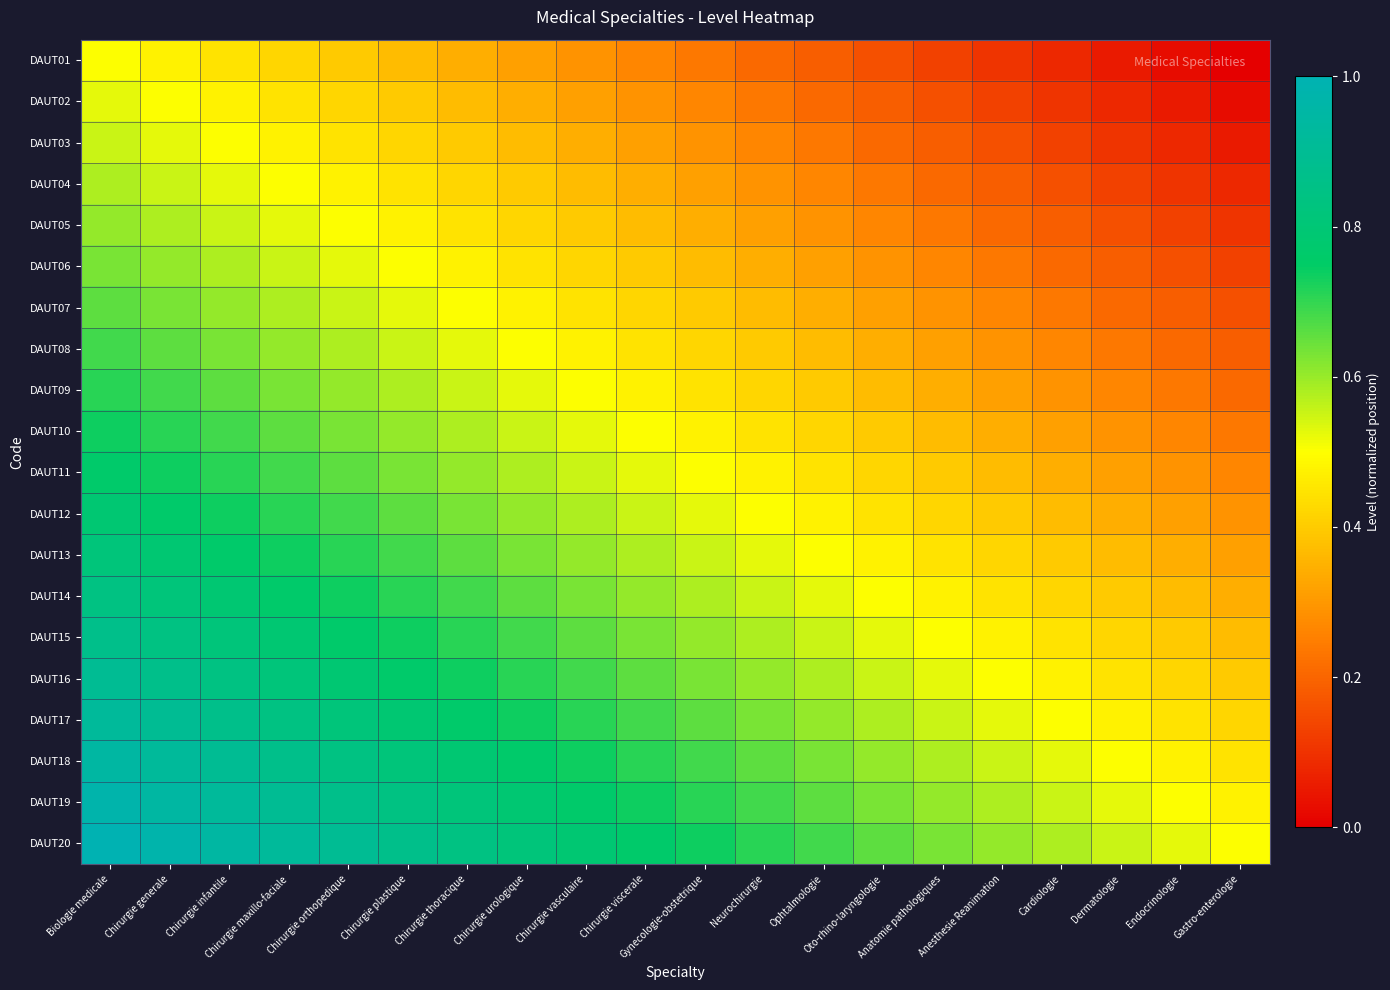

What is the spread (max minus min) of values at Oto-rhino-laryngologie?

0.5